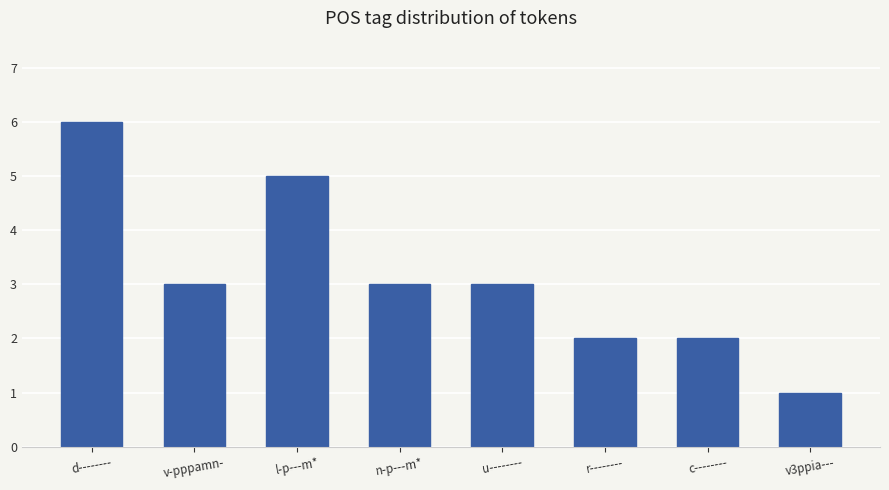

What is the label of the 1st bar from the left?

d--------